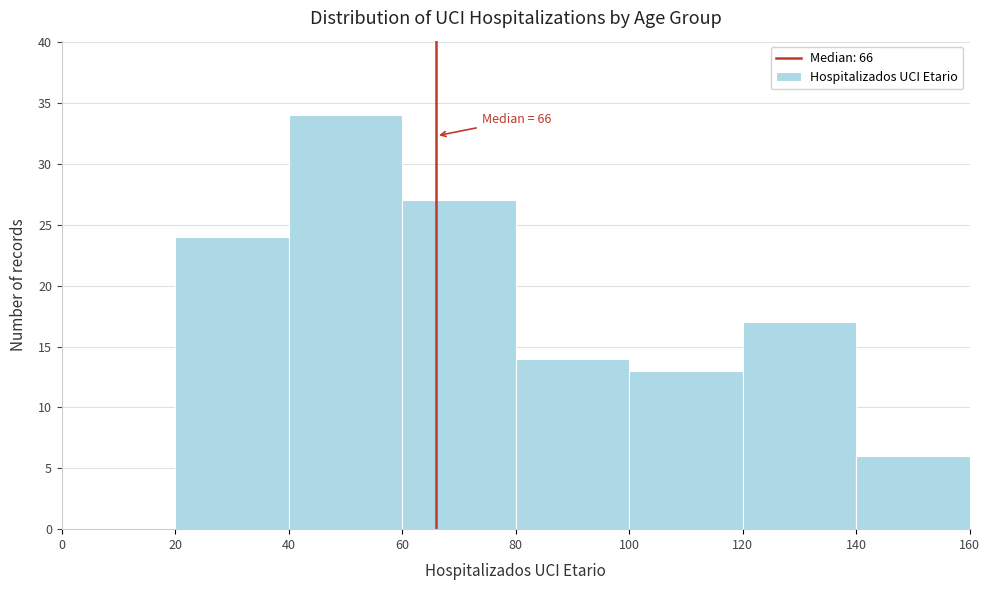

Which range on the x-axis has the tallest bar?

40 to 60